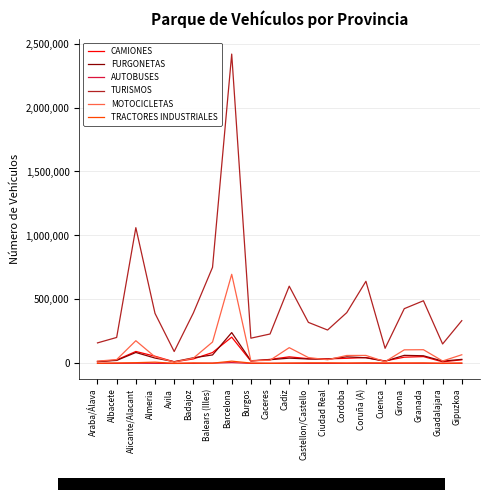

Which label corresponds to the largest value in the chart?

Barcelona